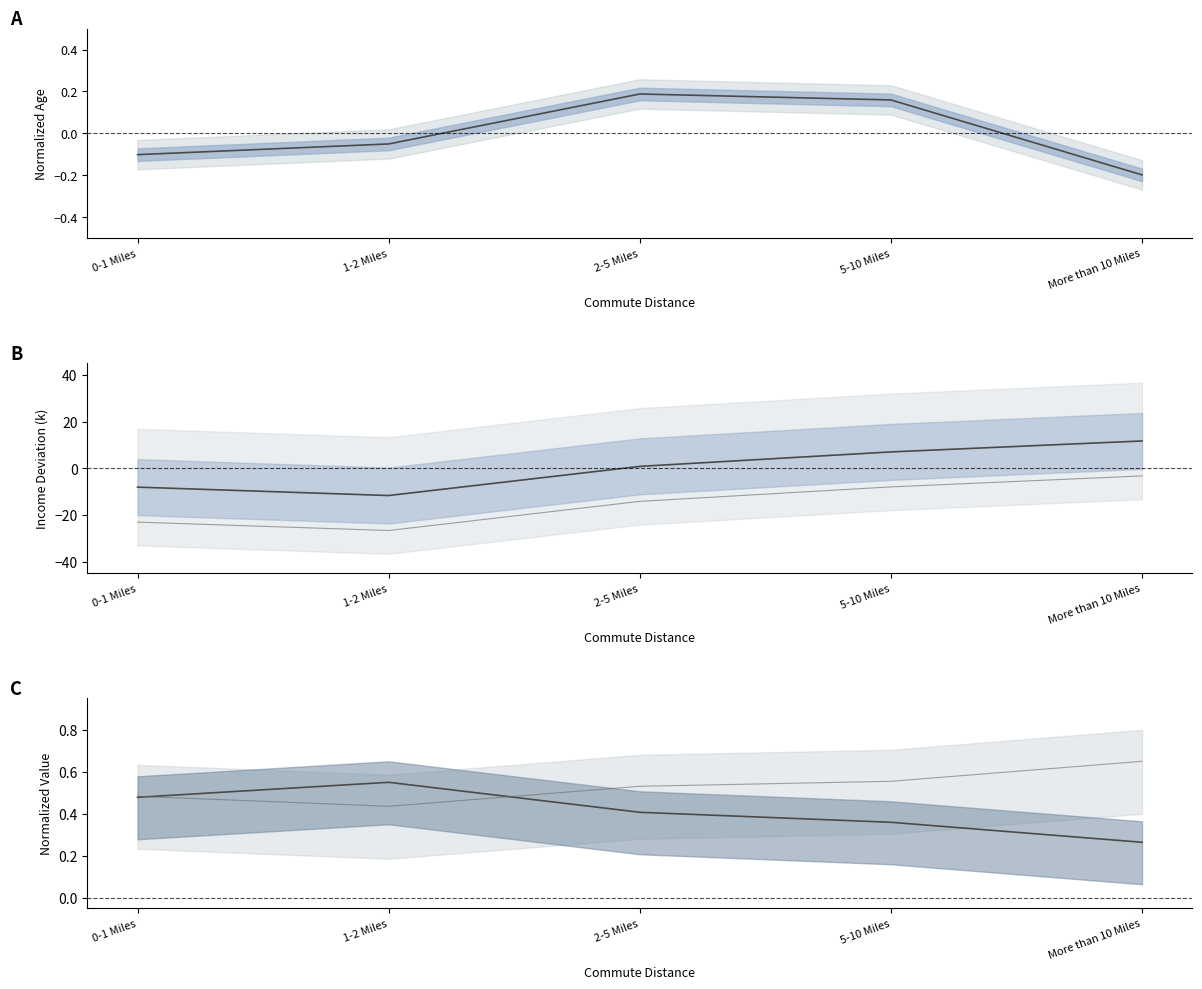

True or false: Avg Cars has a value of 0.2 at 5-10 Miles.

False